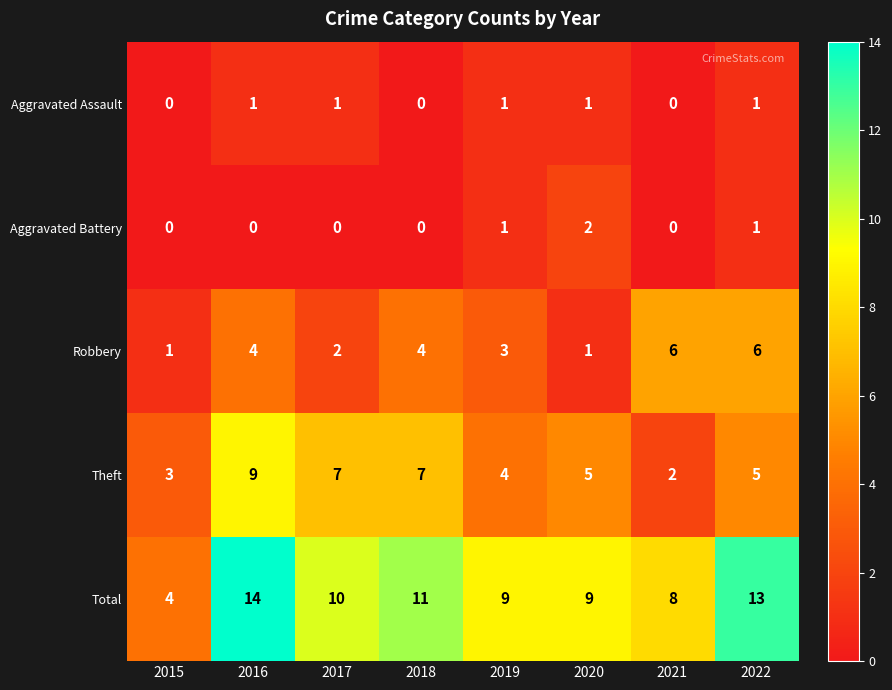

How many Theft values are between 4 and 7?

5